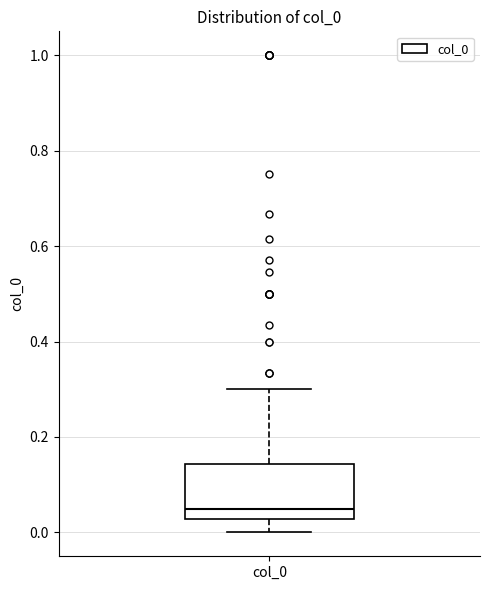

Read this box plot against the y-axis: the position of the median line, the range covered by the box, and the ends of both whiskers. The values are not printed on the chart, so give them approximately, as read against the axis.

median 0.06, box 0.02 to 0.14, whiskers 0.00 to 0.30